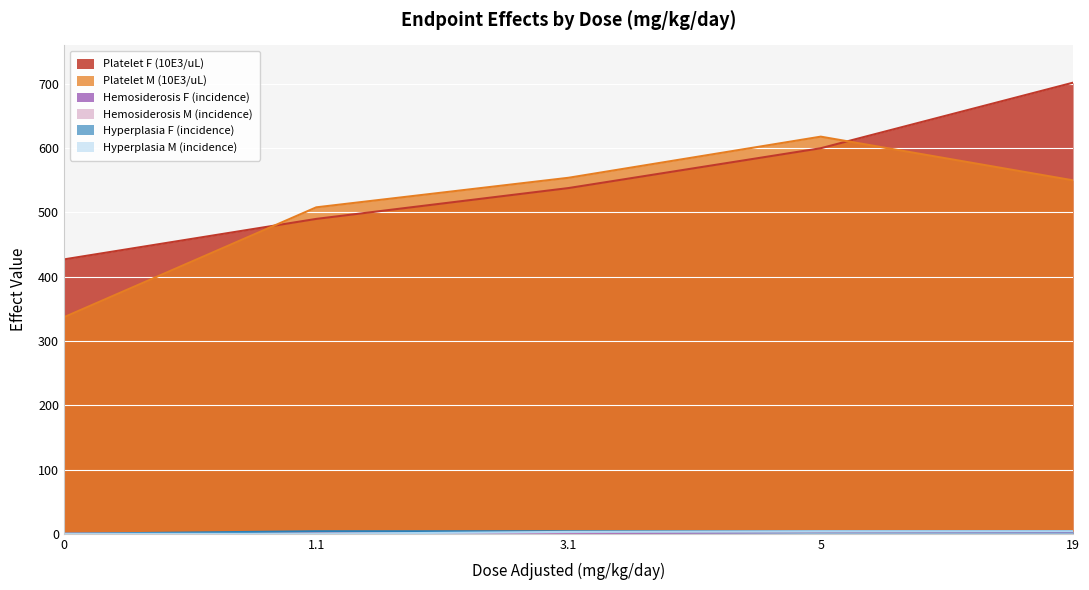

What is the approximate value of Hemosiderosis M (incidence) at 1.1?

1